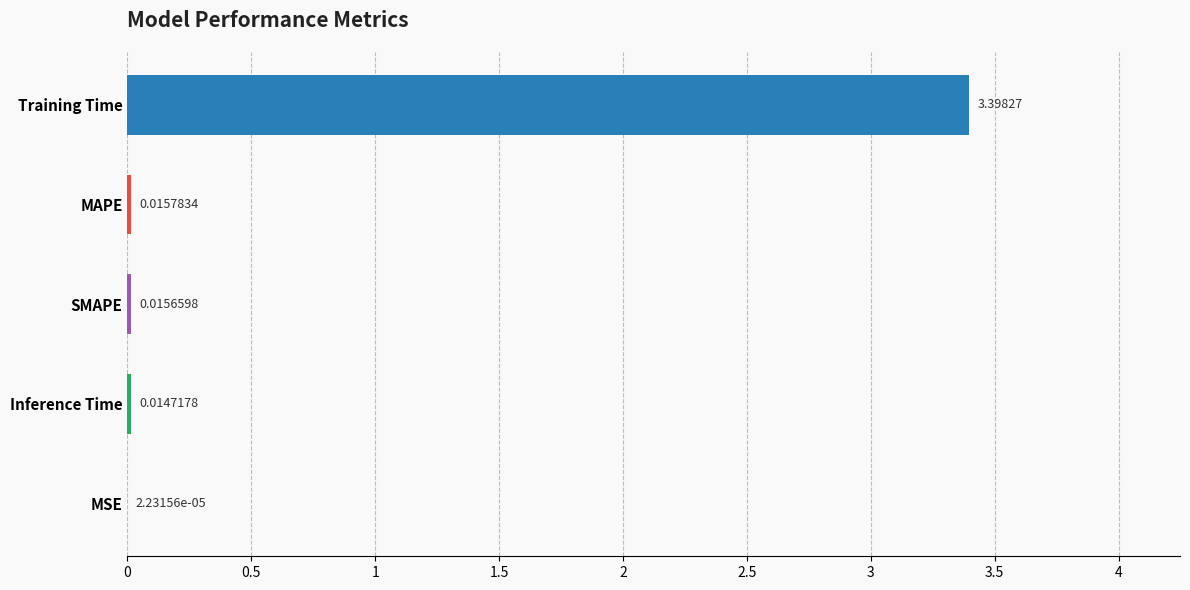

Between Training Time and Inference Time, which is larger?

Training Time